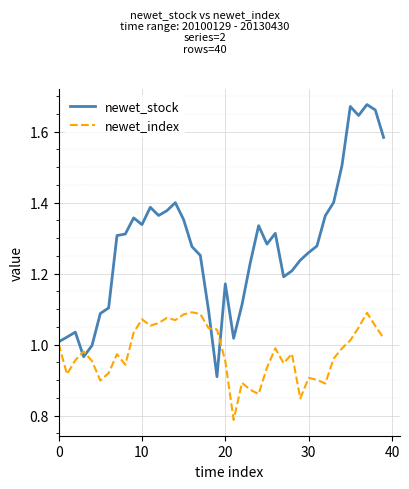

Which series has the largest total across all categories?

newet_stock